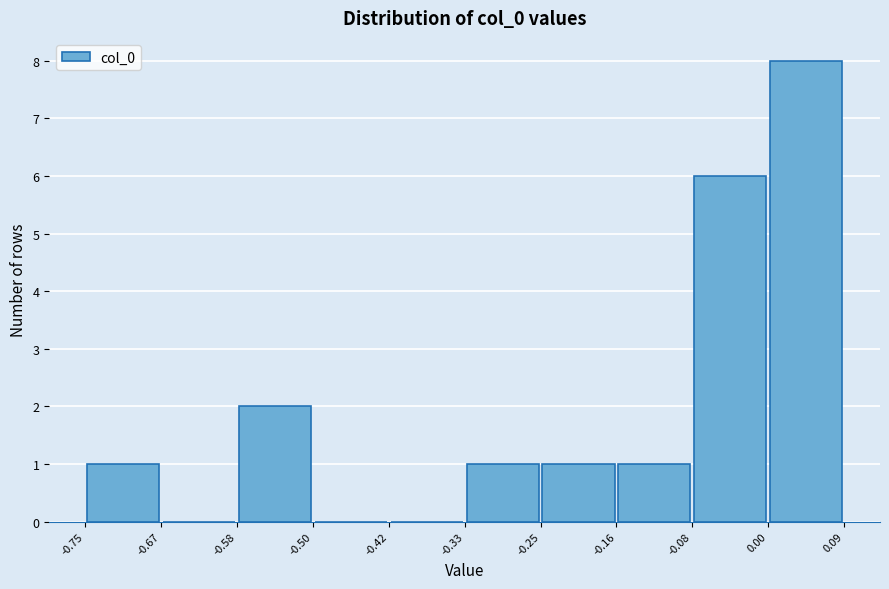

Reading left to right, transcribe this chart: for each bar, give the range it covers on the x-axis and its height. The values are not printed on the chart, so give them approximately, as read against the axis.

-0.75 to -0.67: 1
-0.67 to -0.58: 0
-0.58 to -0.50: 2
-0.50 to -0.42: 0
-0.42 to -0.33: 0
-0.33 to -0.25: 1
-0.25 to -0.16: 1
-0.16 to -0.08: 1
-0.08 to 0.00: 6
0.00 to 0.09: 8